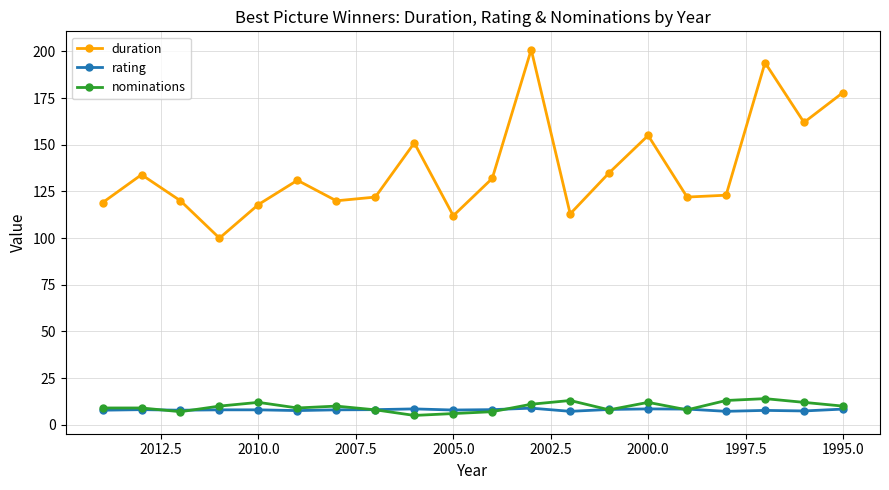

What is the label of the 7th point from the left?

2007.5